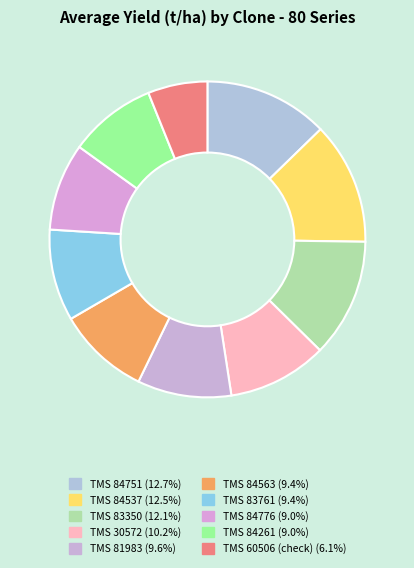

Is there a majority slice in this chart?

No